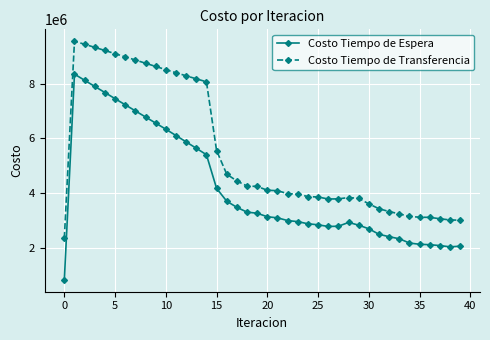

True or false: Costo Tiempo de Transferencia has more than 1 points higher than both neighbors.

True